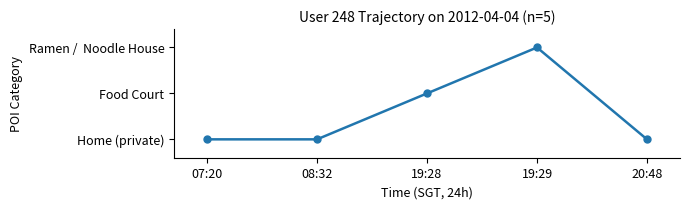

True or false: the data shows 4 at 19:29.

False